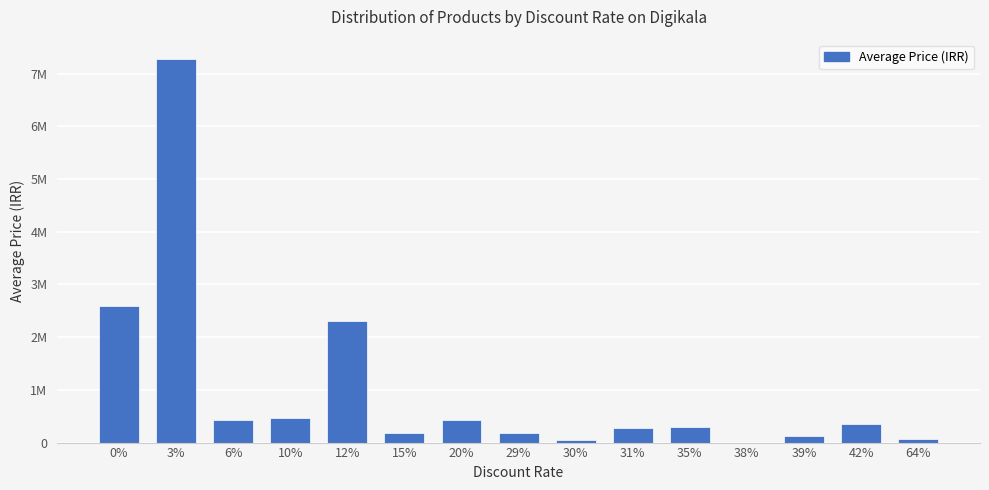

The chart shows a value of 2300000 at 12%. True or false?

True